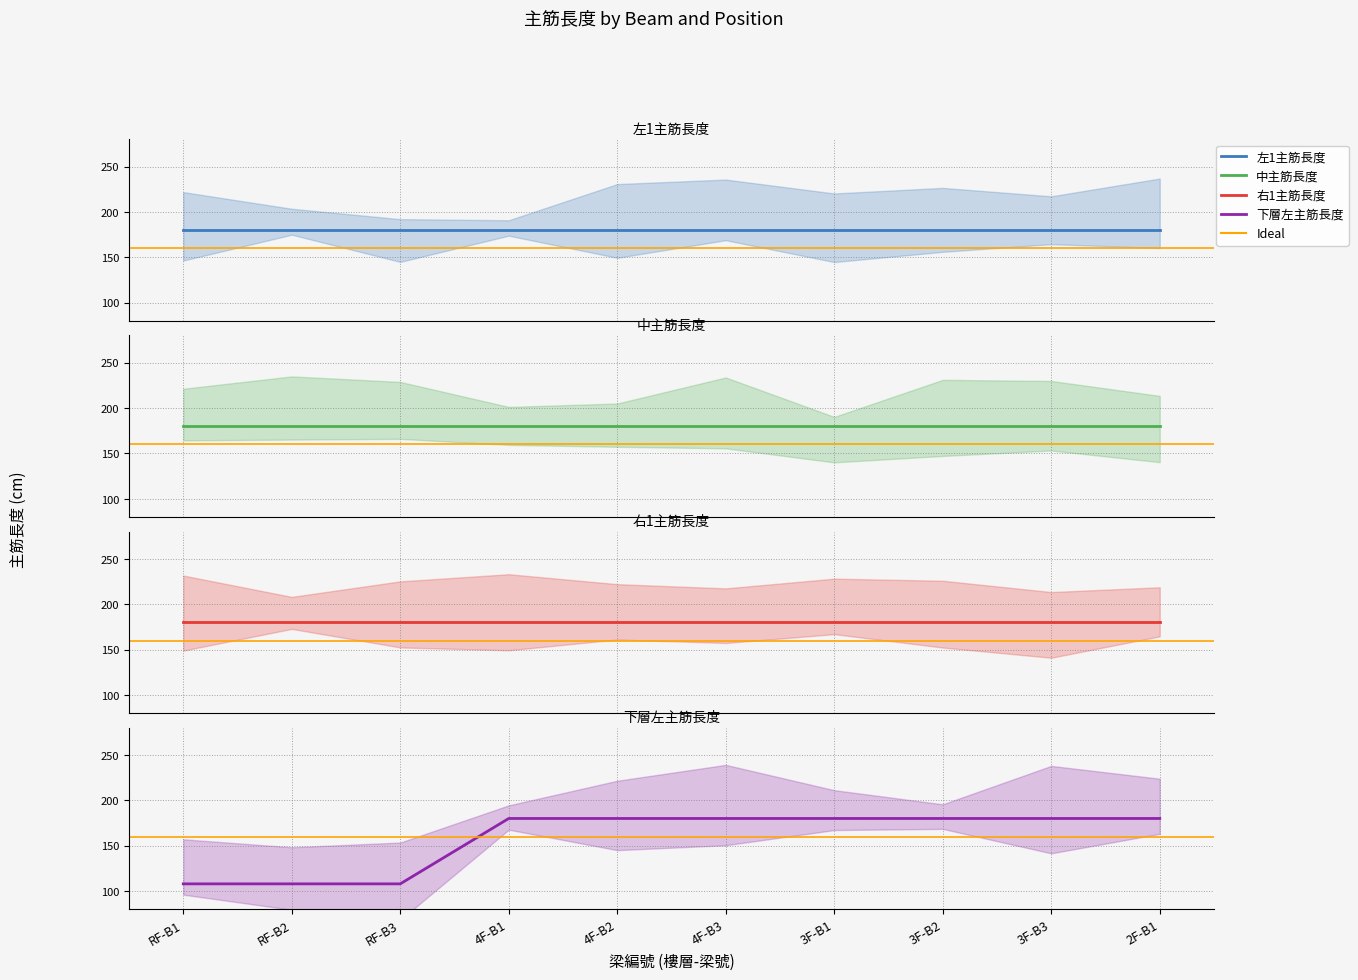

Which label corresponds to the smallest value in the chart?

RF-B1